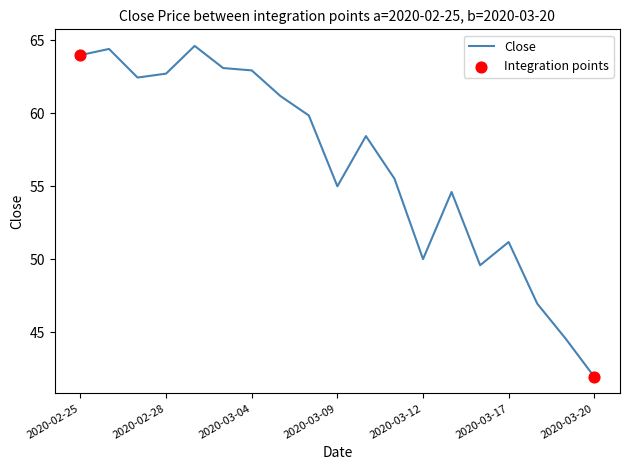

What is the difference between the maximum and minimum values?

22.7